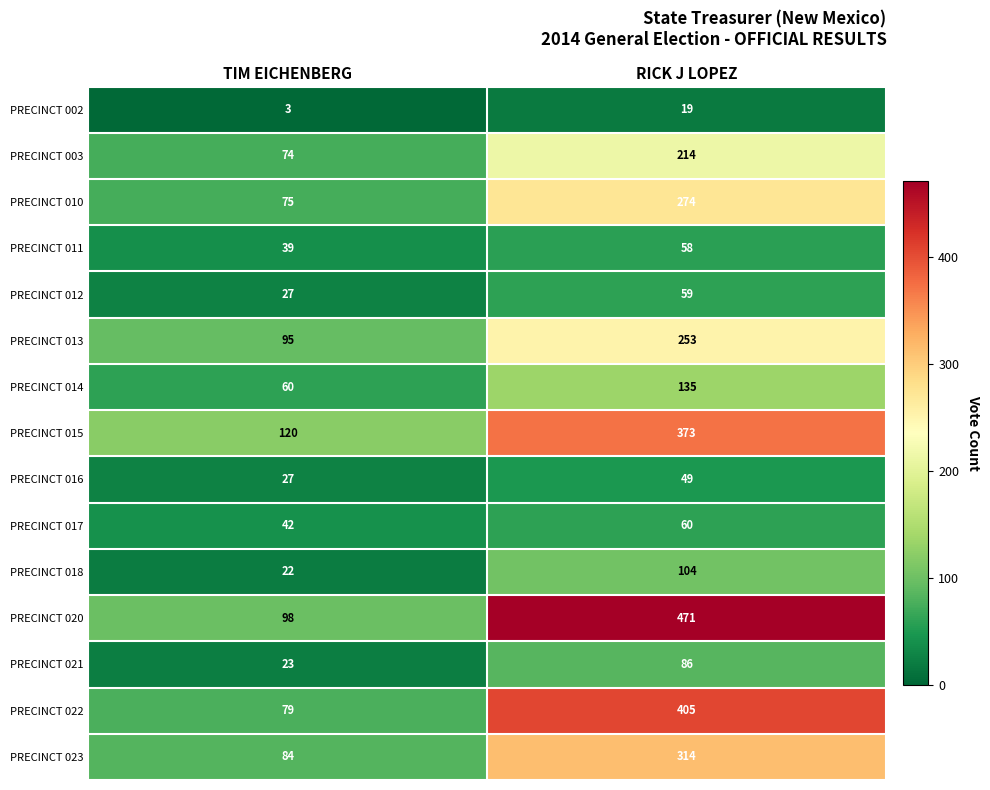

Read the PRECINCT 020 value at RICK J LOPEZ.

471